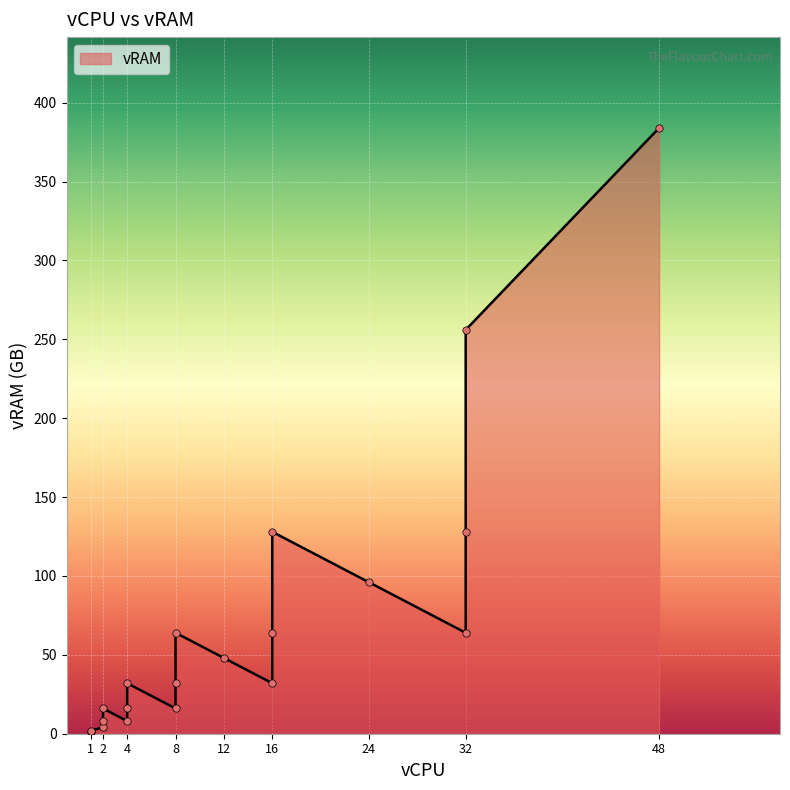

What is the change in value from 4 to 4?

+16